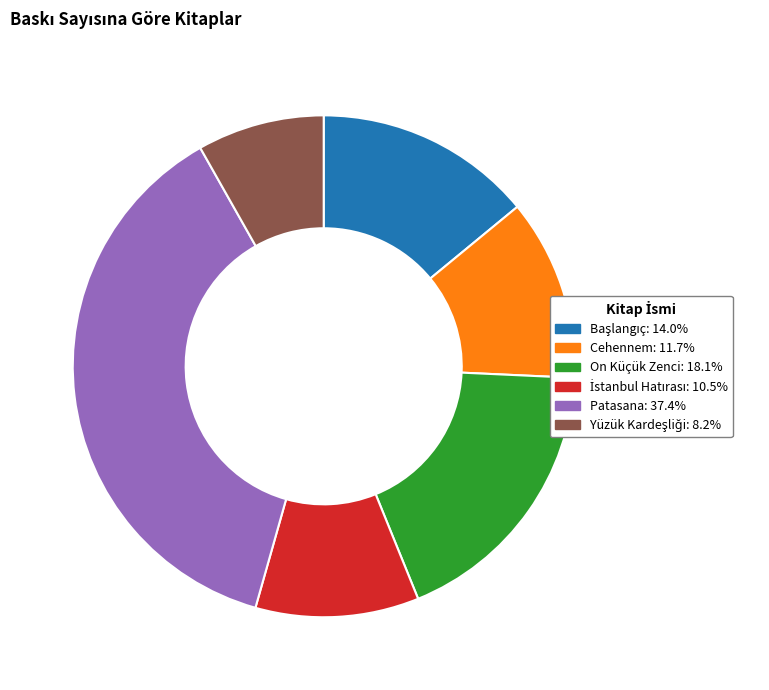

How many slices are in this pie chart?

6